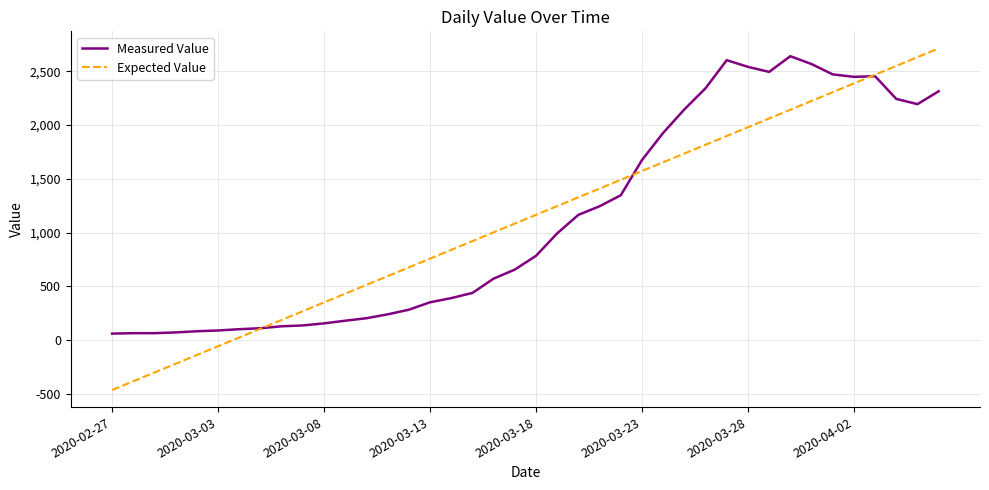

What is the lowest value of the Expected Value series?

-463.4